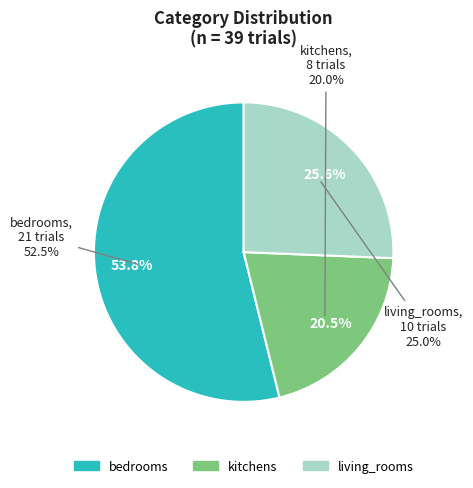

What percentage is NOT represented by kitchens?

80.0%